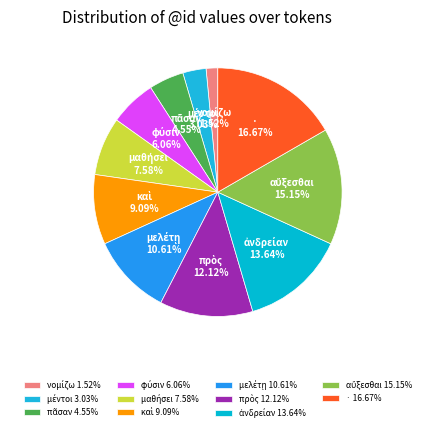

Does any single category account for the majority?

No